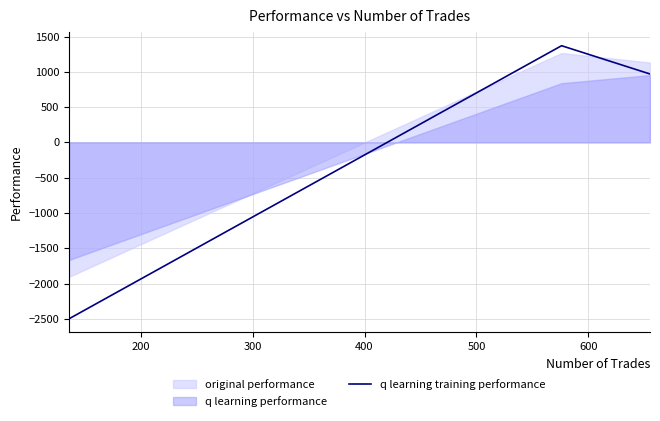

What is the minimum value for q learning training performance?

-2500.0